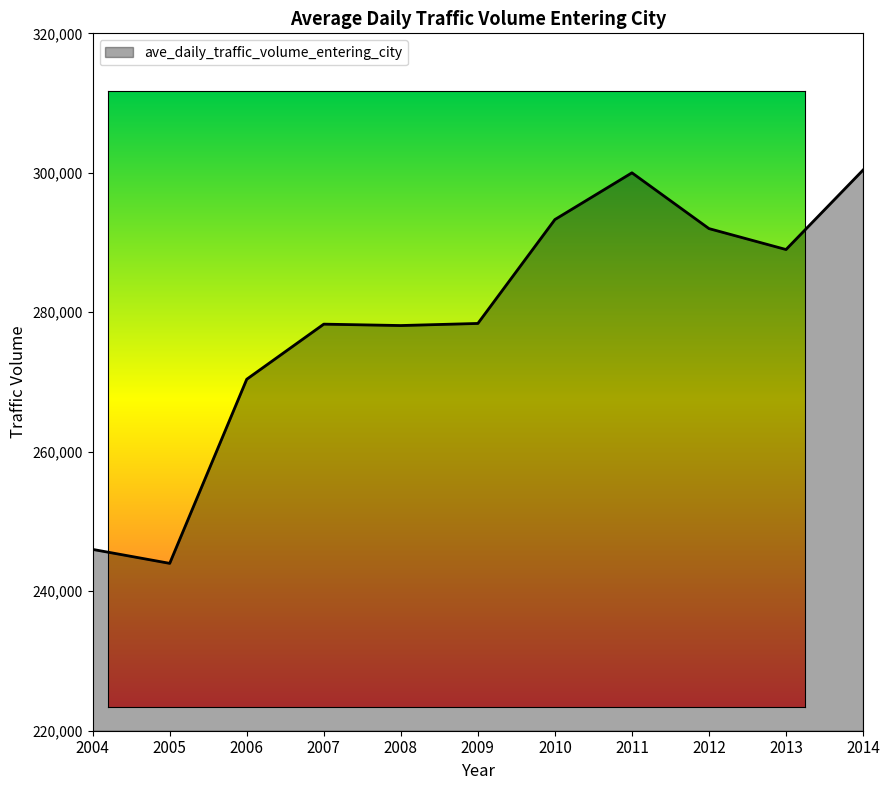

What is the smallest value displayed?

244000